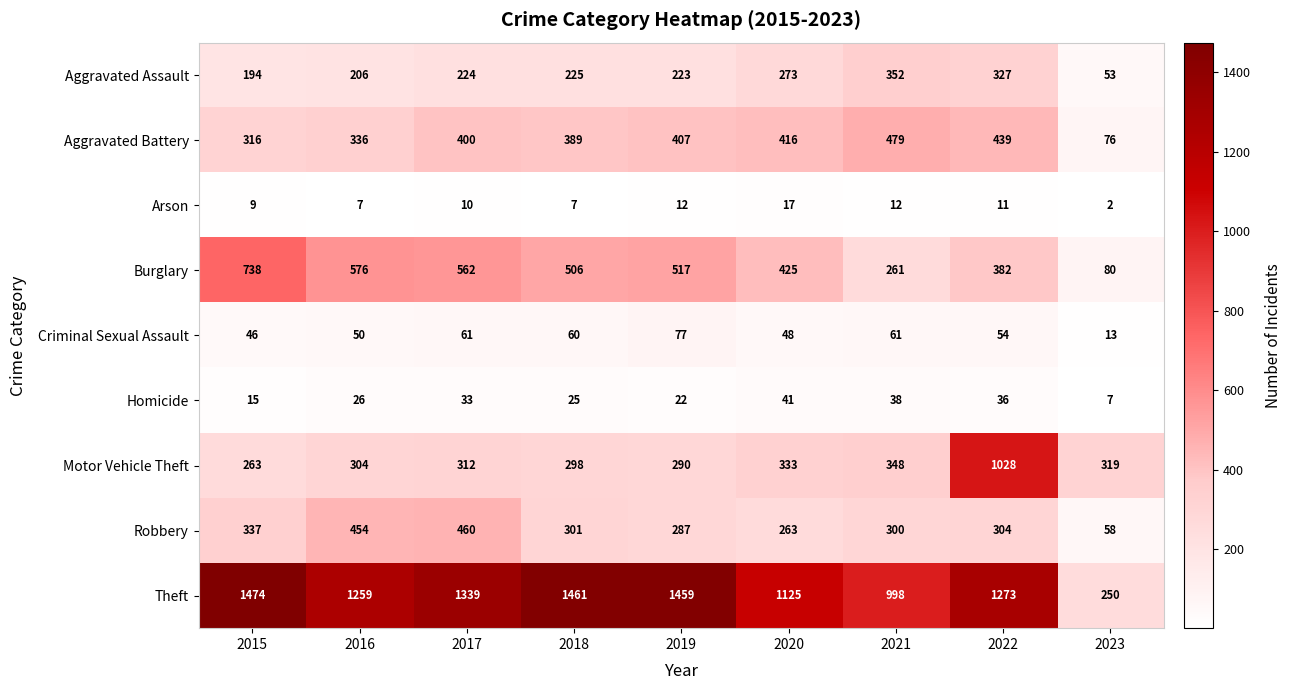

The Homicide series shows 41 at 2020. True or false?

True